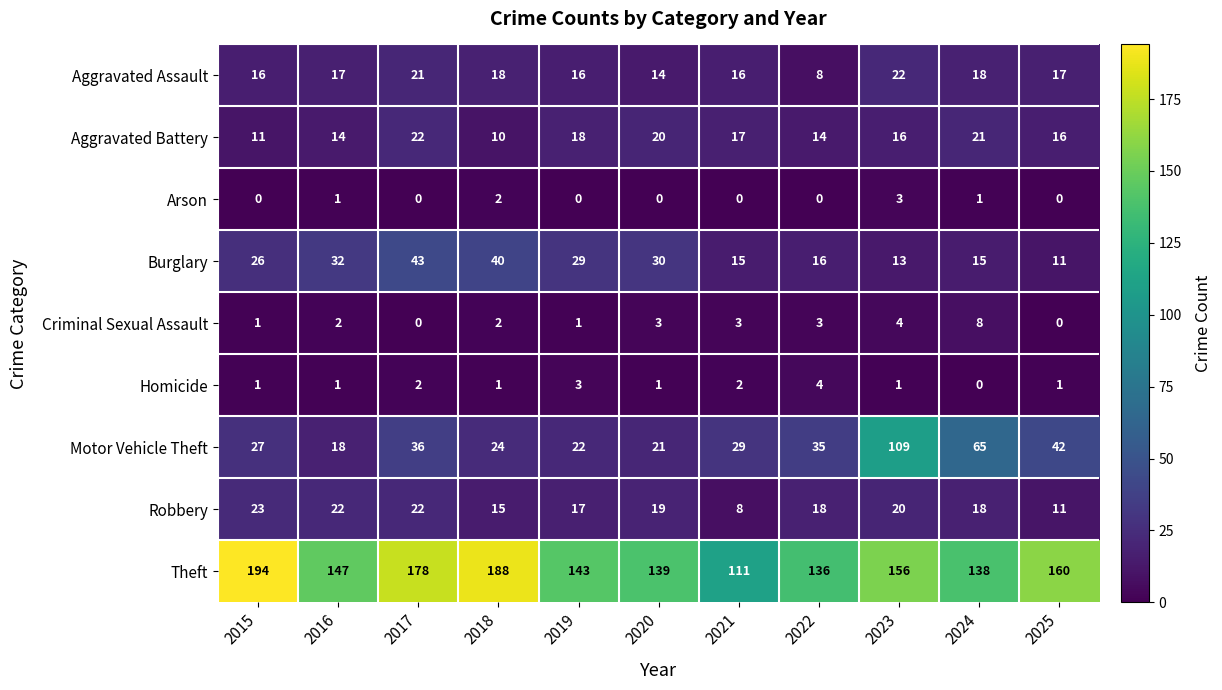

What is the difference between the second highest and minimum values in the Theft series?

77